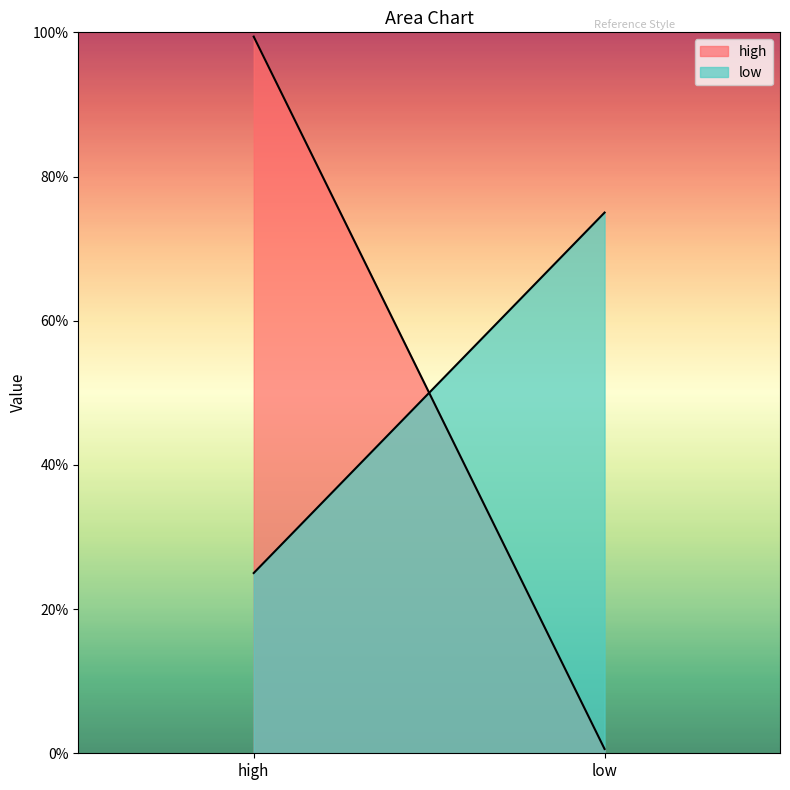

Which category has the highest value in the high series?

high